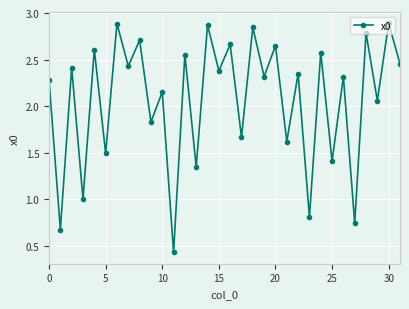

True or false: there are more than 2 points higher than both neighbors.

True